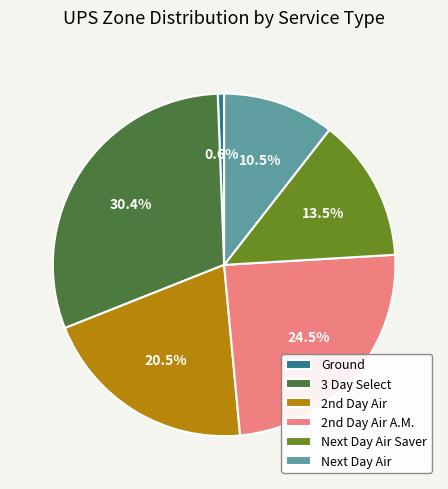

To the nearest percent, what is the difference between the Next Day Air and 3 Day Select slice percentages?

20%